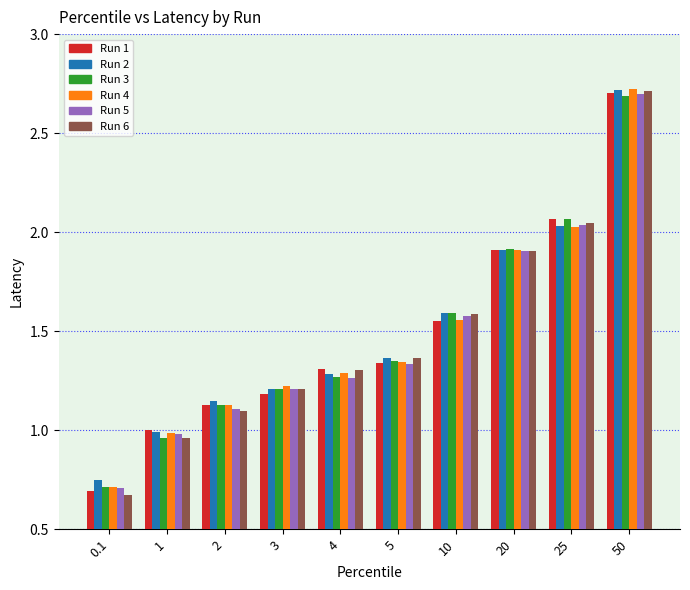

At which label is Run 2 closest to 1?

1